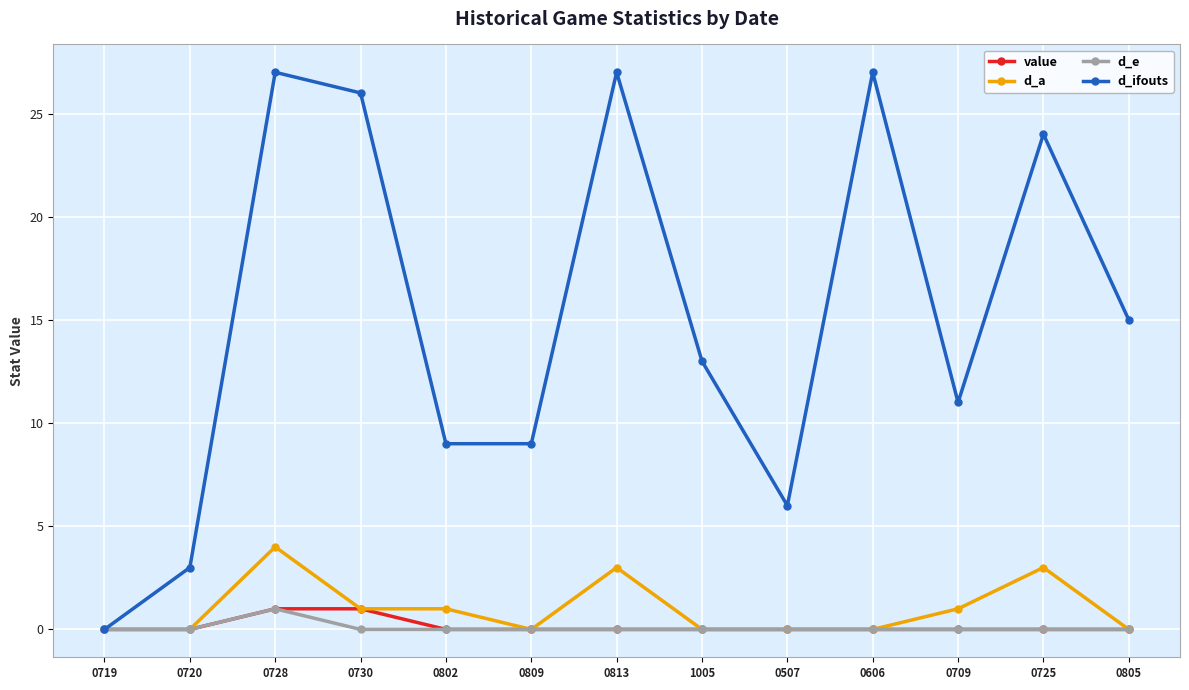

What position from the right is 0606?

4